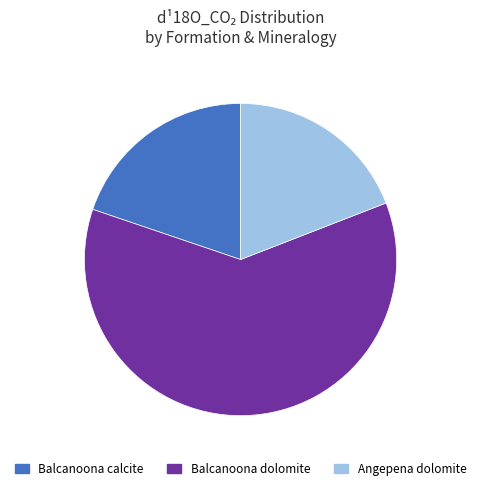

Combined, do Angepena dolomite and Balcanoona dolomite account for over 50%?

Yes